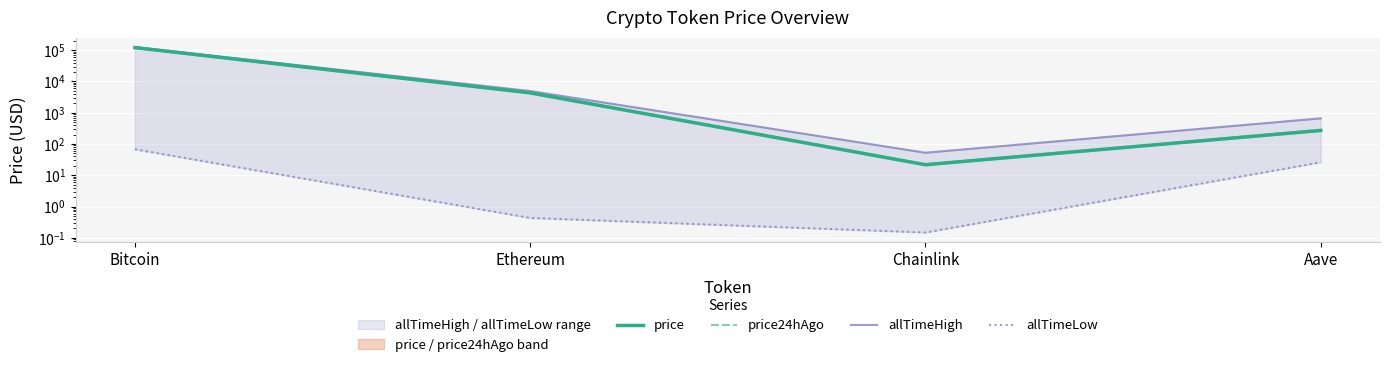

What is the difference between the maximum and minimum values in the price24hAgo series?

123351.6